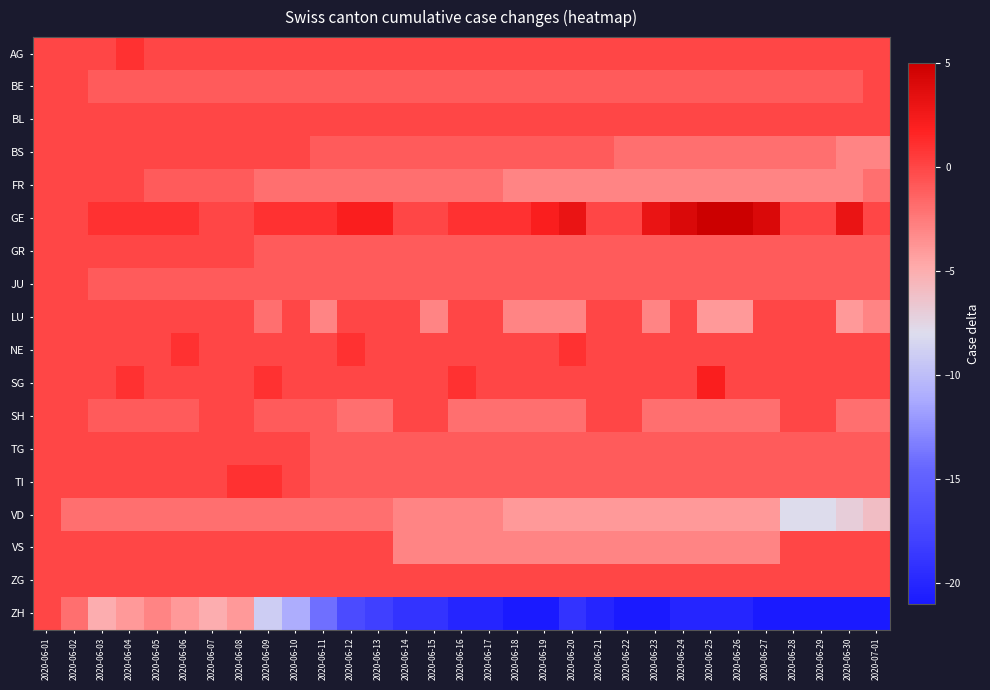

What is the spread (max minus min) of values at 2020-06-09?

10